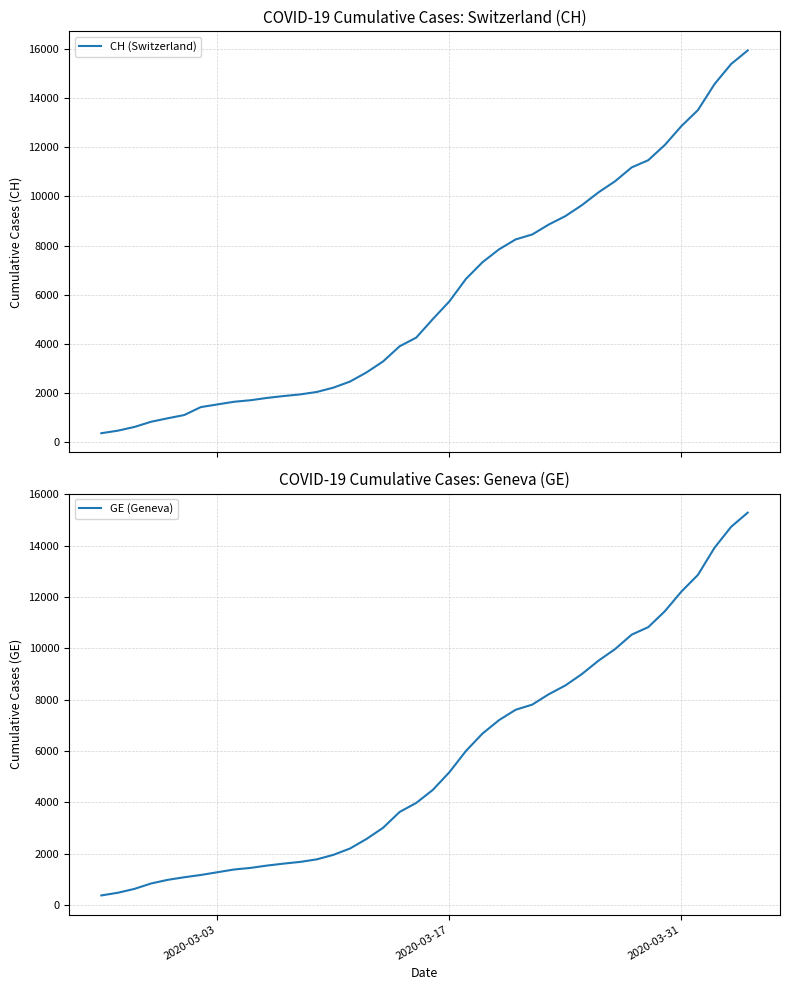

What is the maximum value shown in the chart?

15926